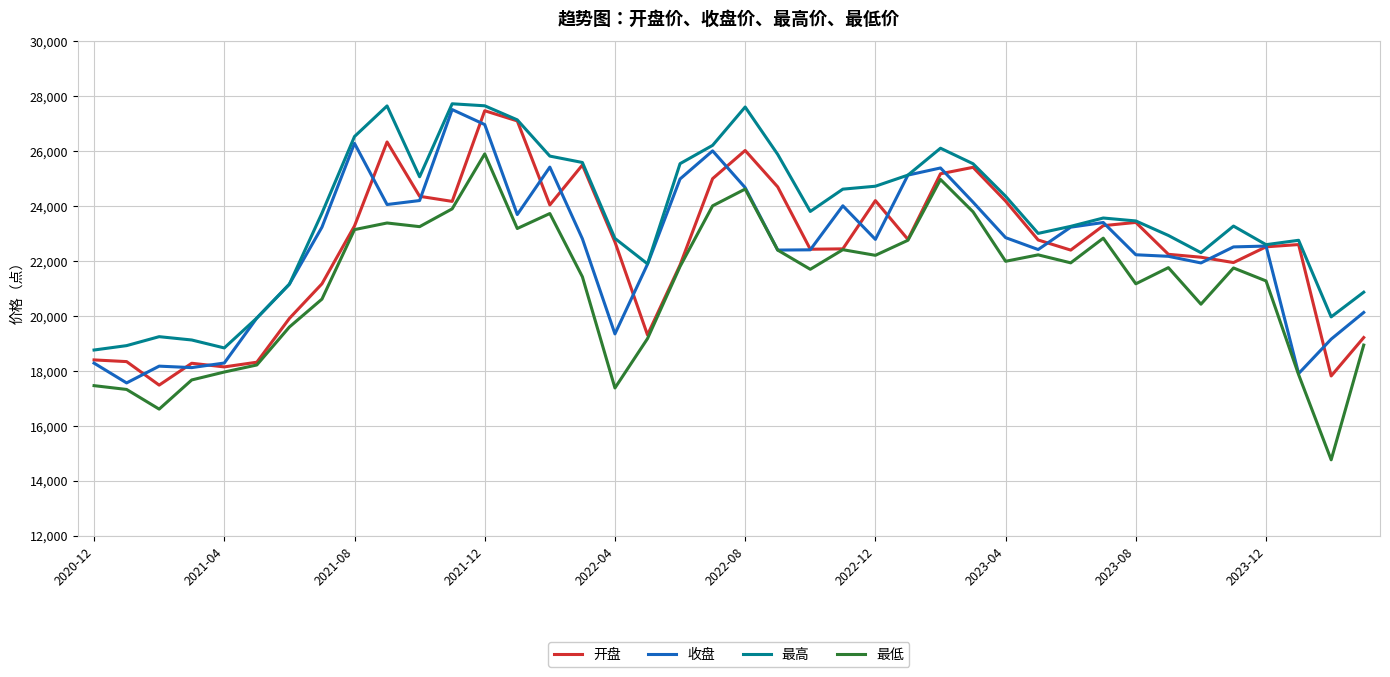

What is the smallest value displayed?

14756.8